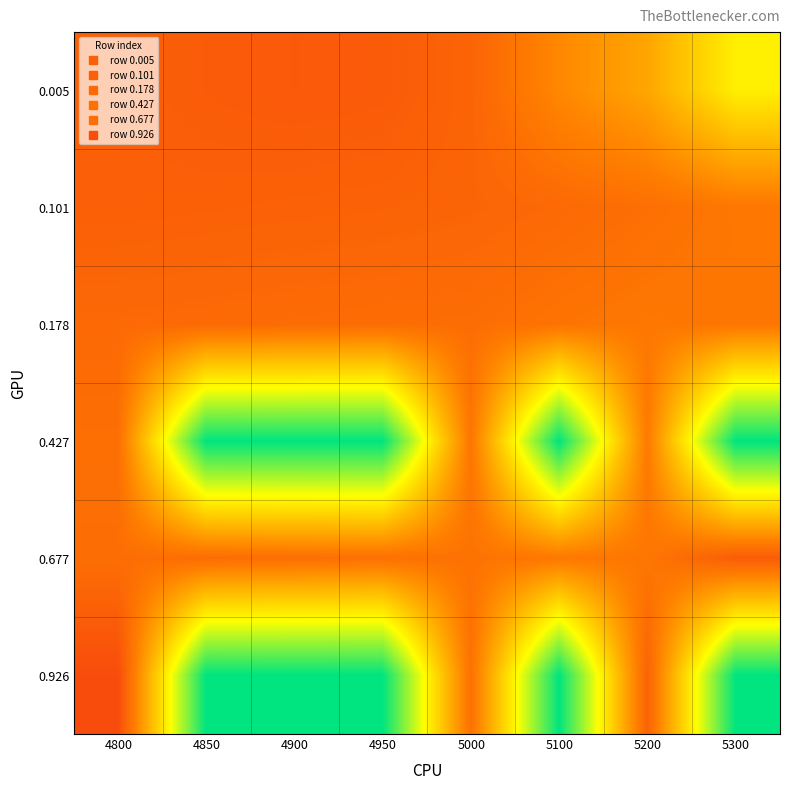

Between 4900 and 5000, which series saw the biggest shift?

0.926